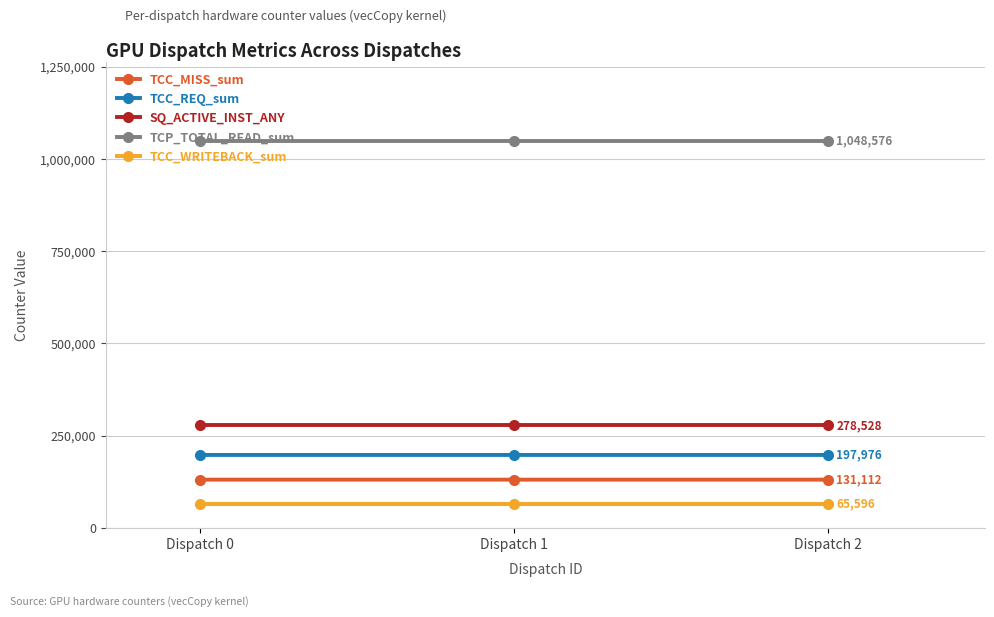

Rank the series at Dispatch 1 from lowest to highest value.

TCC_WRITEBACK_sum, TCC_MISS_sum, TCC_REQ_sum, SQ_ACTIVE_INST_ANY, TCP_TOTAL_READ_sum